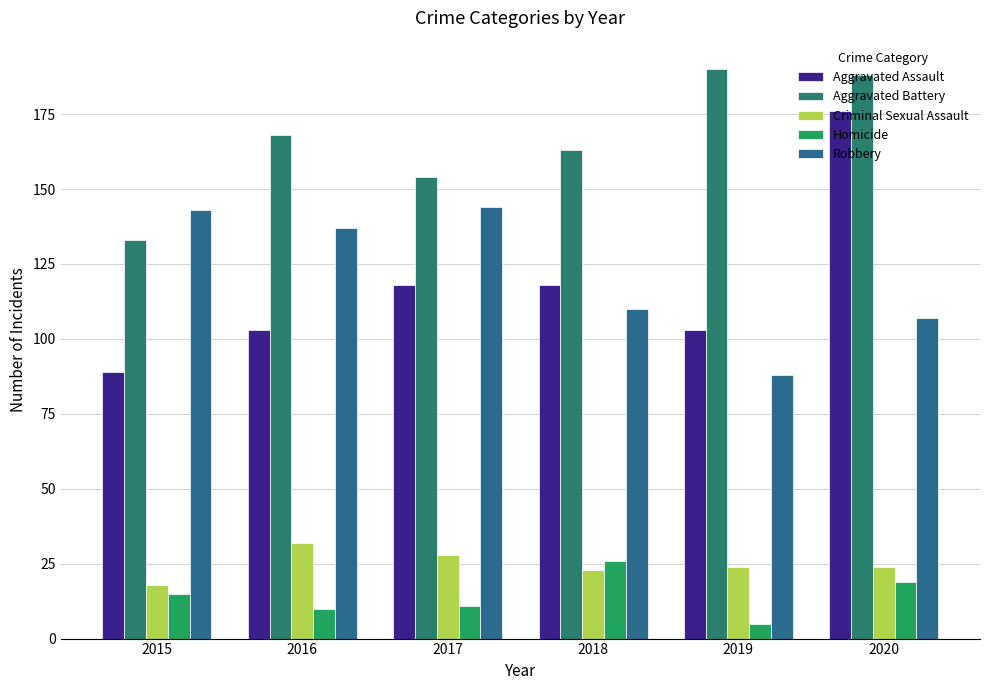

What are all the series names shown in the legend?

Aggravated Assault, Aggravated Battery, Criminal Sexual Assault, Homicide, Robbery